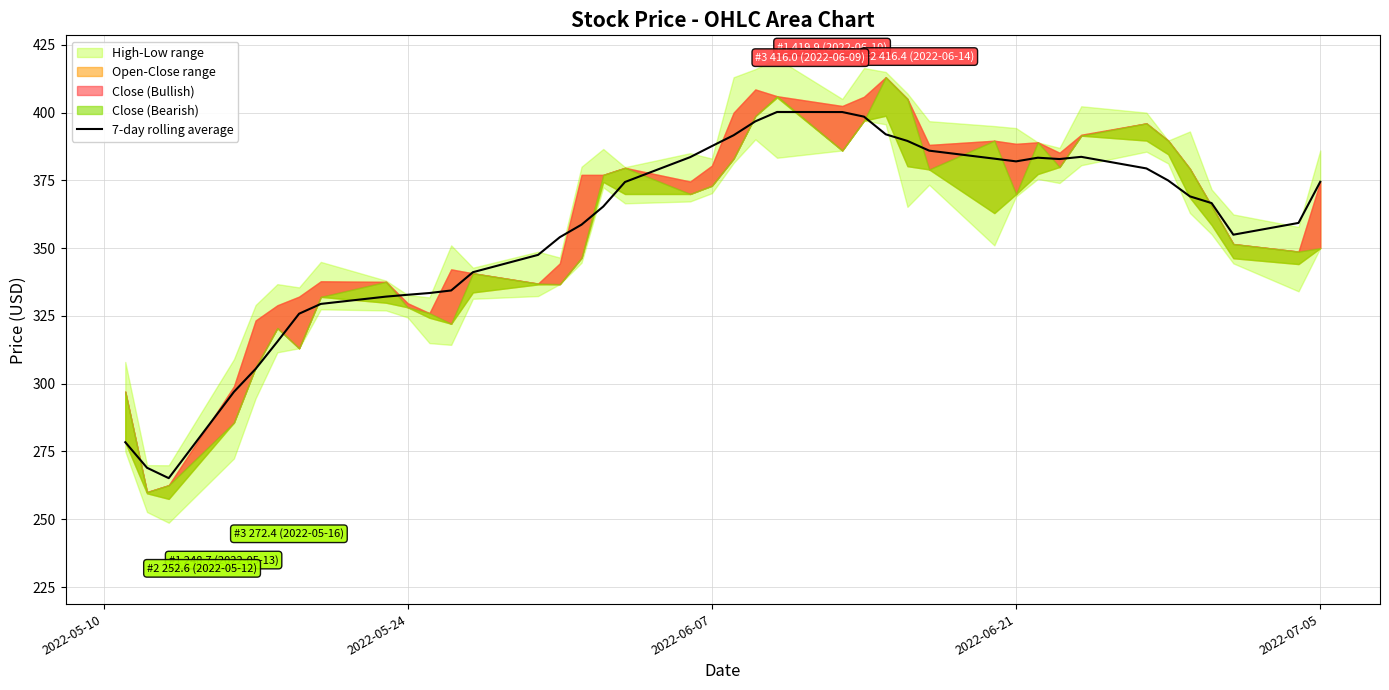

What is the highest value of the 7-day rolling average series?

400.2